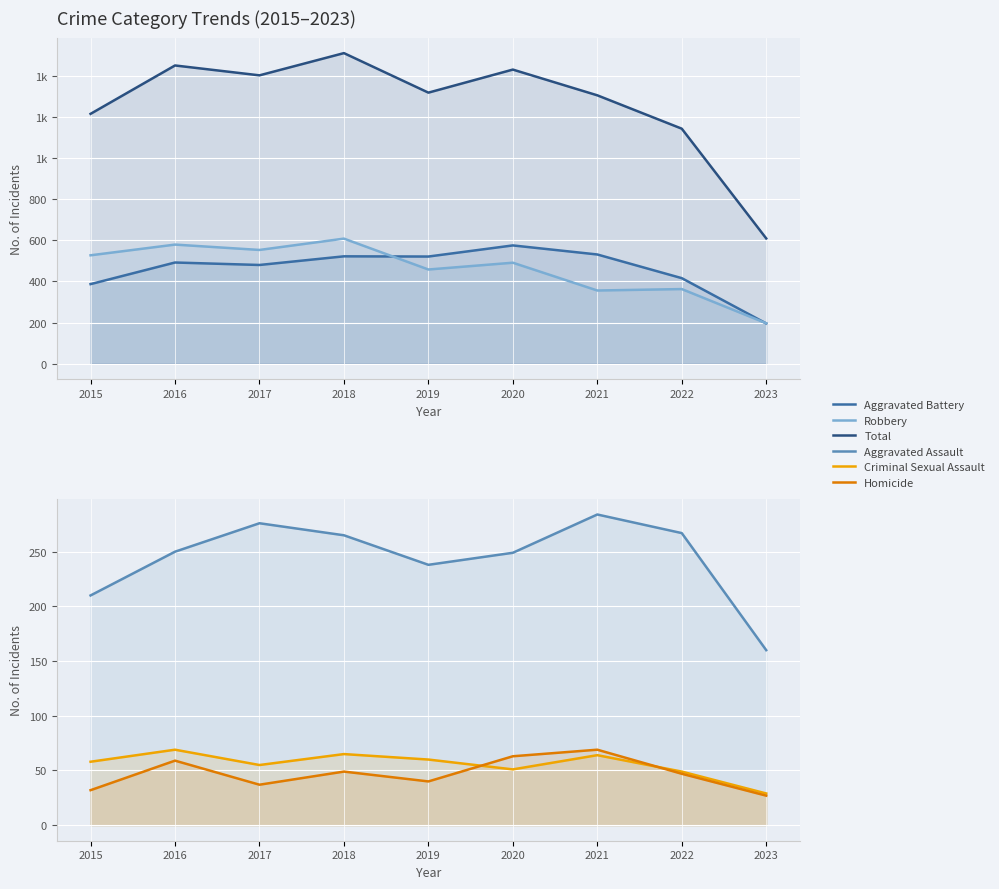

Reading left to right, what are all the values shown in this chart?

Aggravated Battery: 2015=387	2016=492	2017=480	2018=522	2019=521	2020=575	2021=531	2022=416	2023=196
Robbery: 2015=527	2016=579	2017=553	2018=608	2019=458	2020=491	2021=356	2022=363	2023=197
Total: 2015=1214	2016=1449	2017=1401	2018=1509	2019=1317	2020=1429	2021=1304	2022=1142	2023=609
Aggravated Assault: 2015=210	2016=250	2017=276	2018=265	2019=238	2020=249	2021=284	2022=267	2023=160
Criminal Sexual Assault: 2015=58	2016=69	2017=55	2018=65	2019=60	2020=51	2021=64	2022=49	2023=29
Homicide: 2015=32	2016=59	2017=37	2018=49	2019=40	2020=63	2021=69	2022=47	2023=27